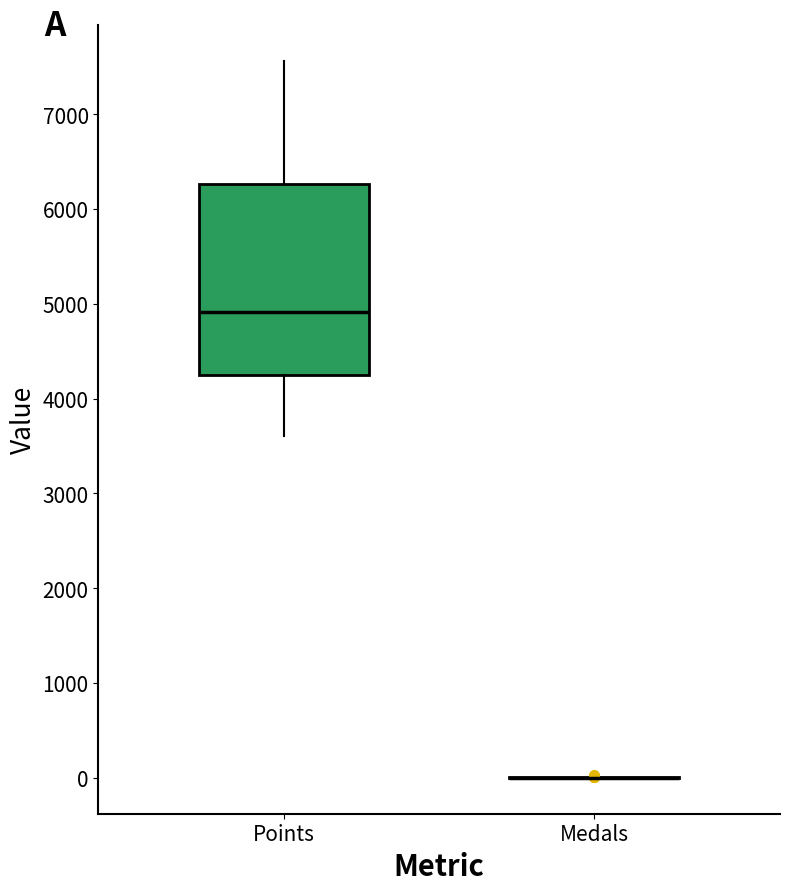

Reading left to right, transcribe this box plot: for each box, give where its median line is, the range the box spans, and where its two whiskers end, as read against the y-axis. The values are not printed on the chart, so give them approximately, as read against the axis.

Points: median 4900, box 4300 to 6300, whiskers 3600 to 7600
Medals: box collapsed to a line at 0, whiskers 0 to 0